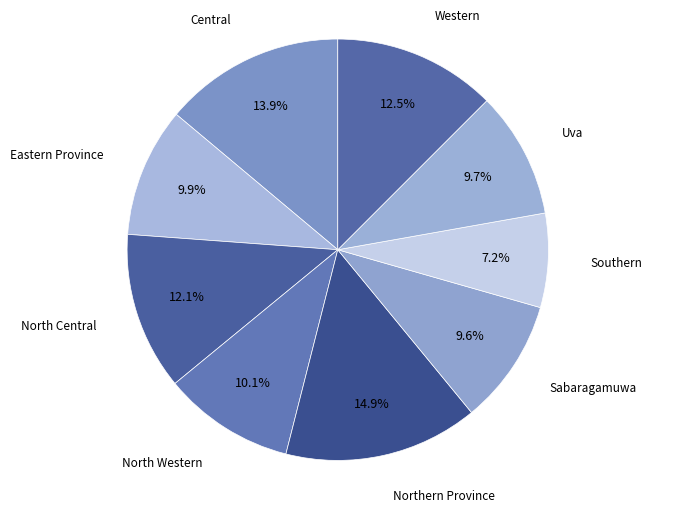

Is Uva the majority of the pie?

No